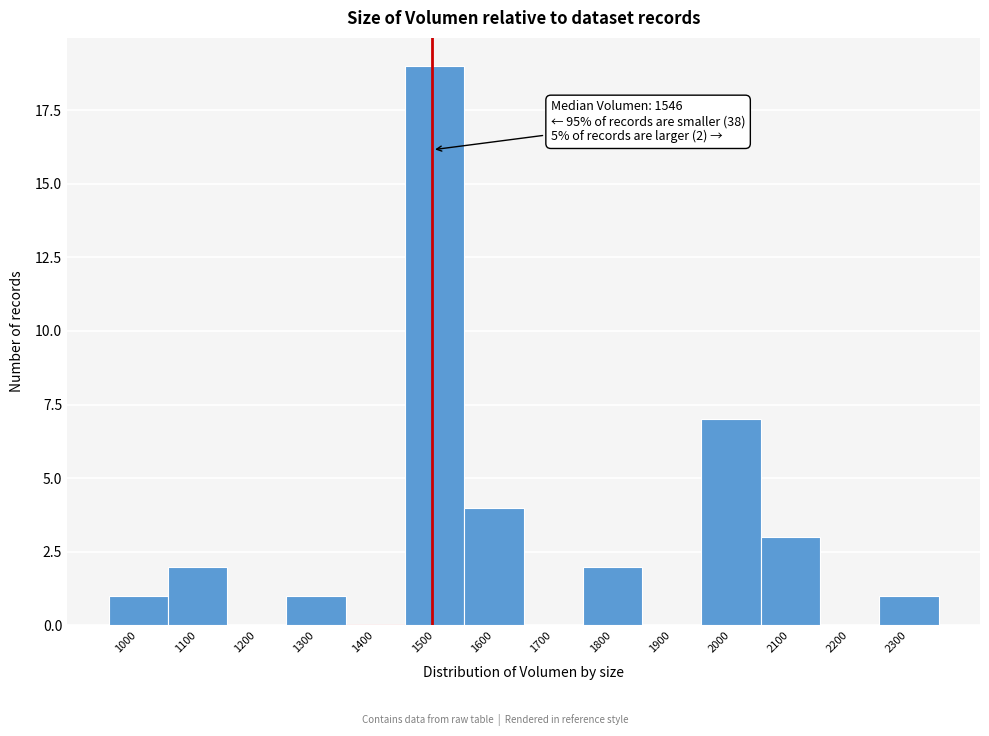

Reading left to right, list all the values displayed in this chart.

1000=1	1100=2	1200=0	1300=1	1400=0	1500=19	1600=4	1700=0	1800=2	1900=0	2000=7	2100=3	2200=0	2300=1